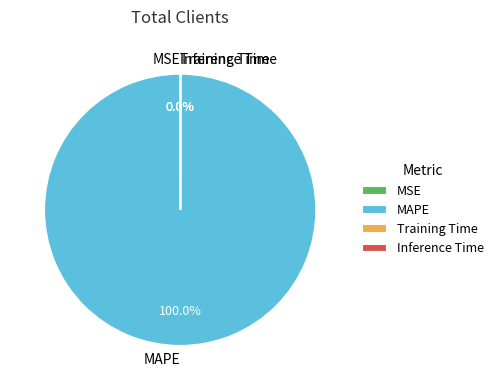

To the nearest percent, what is the combined percentage of MAPE and MSE?

100%